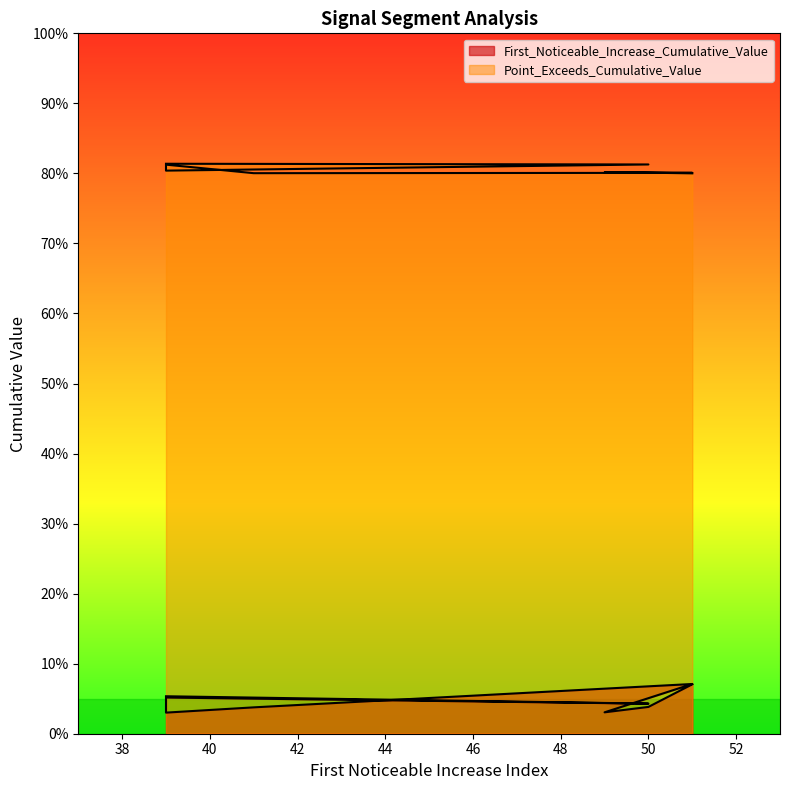

True or false: First_Noticeable_Increase_Cumulative_Value and Point_Exceeds_Cumulative_Value intersect in this chart.

False